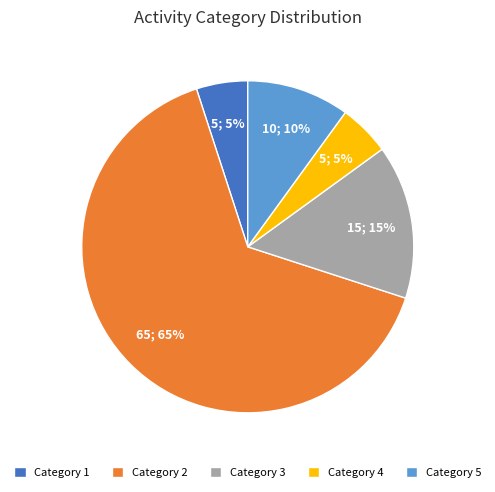

To the nearest percent, what percentage of the pie is Category 2?

65%